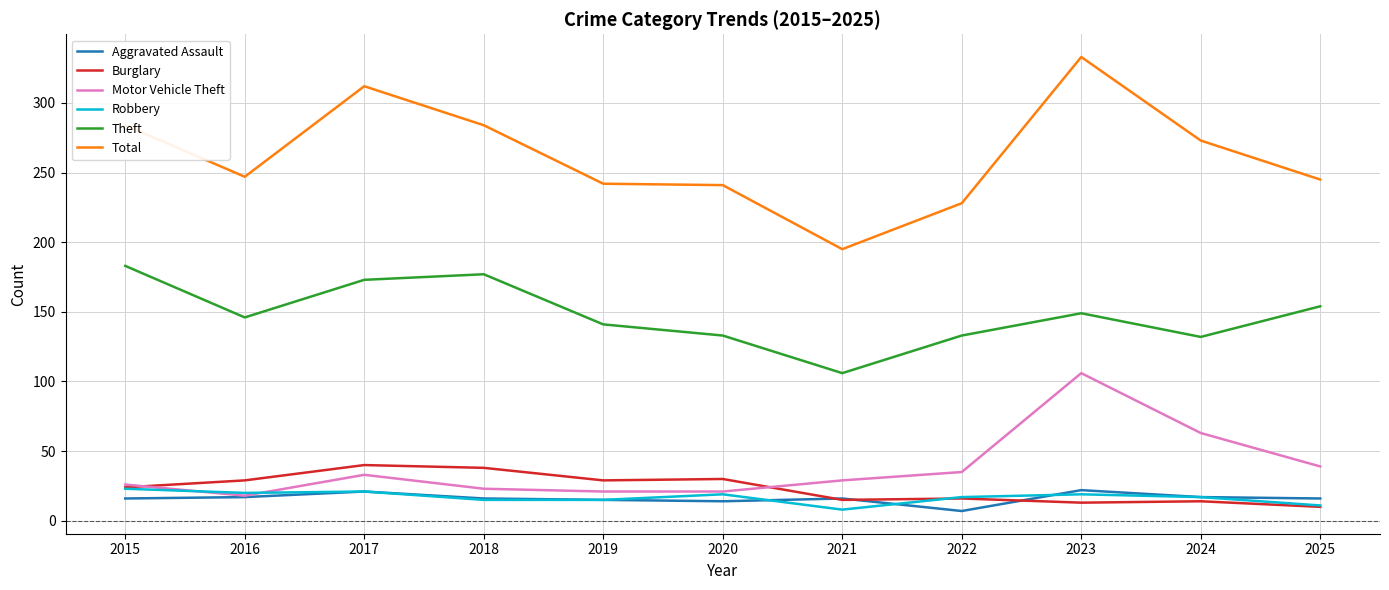

What is the spread (max minus min) of values at 2015?

268